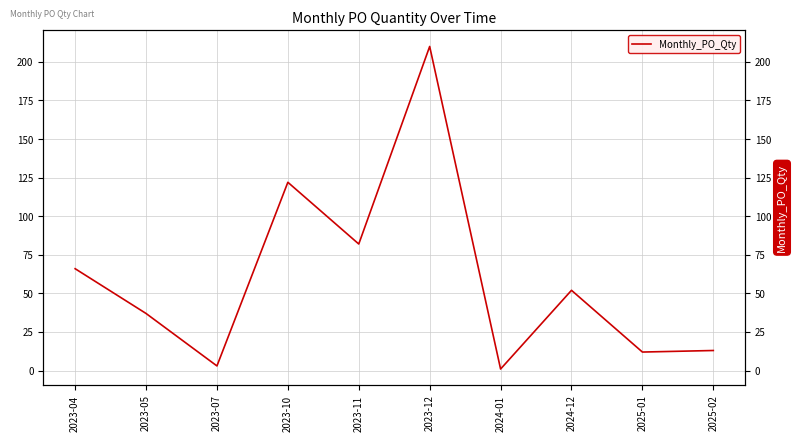

Reading left to right, extract all data points from this chart.

66	37	3	122	82	210	1	52	12	13